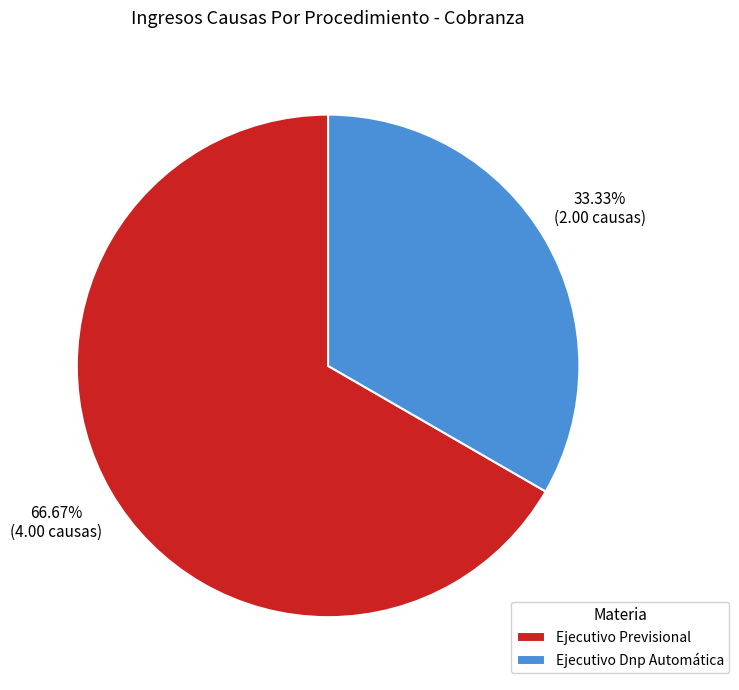

To the nearest percent, what is the difference between the largest and smallest slice percentages?

33%